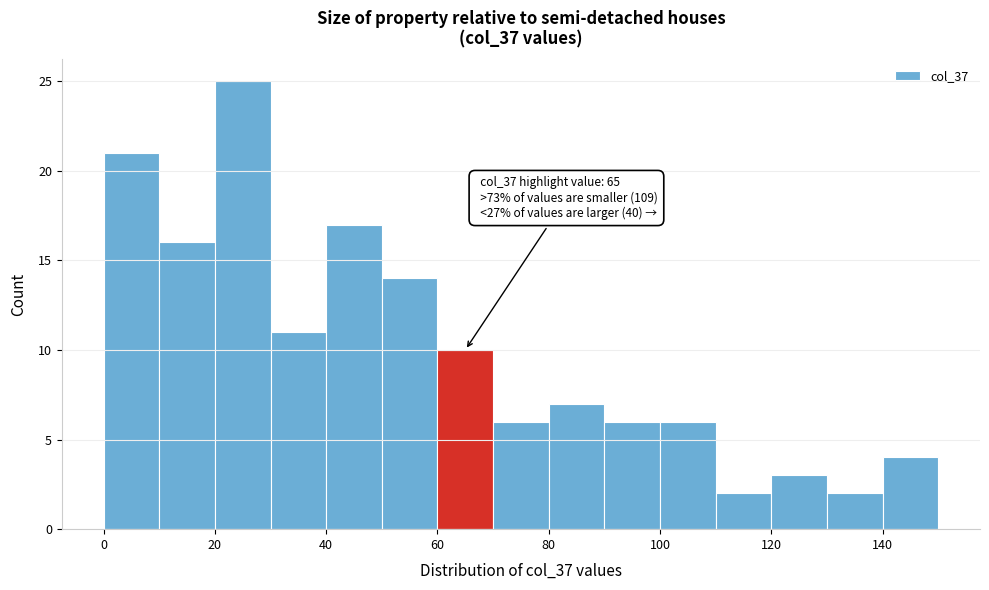

Which range on the x-axis has the tallest bar?

20 to 30